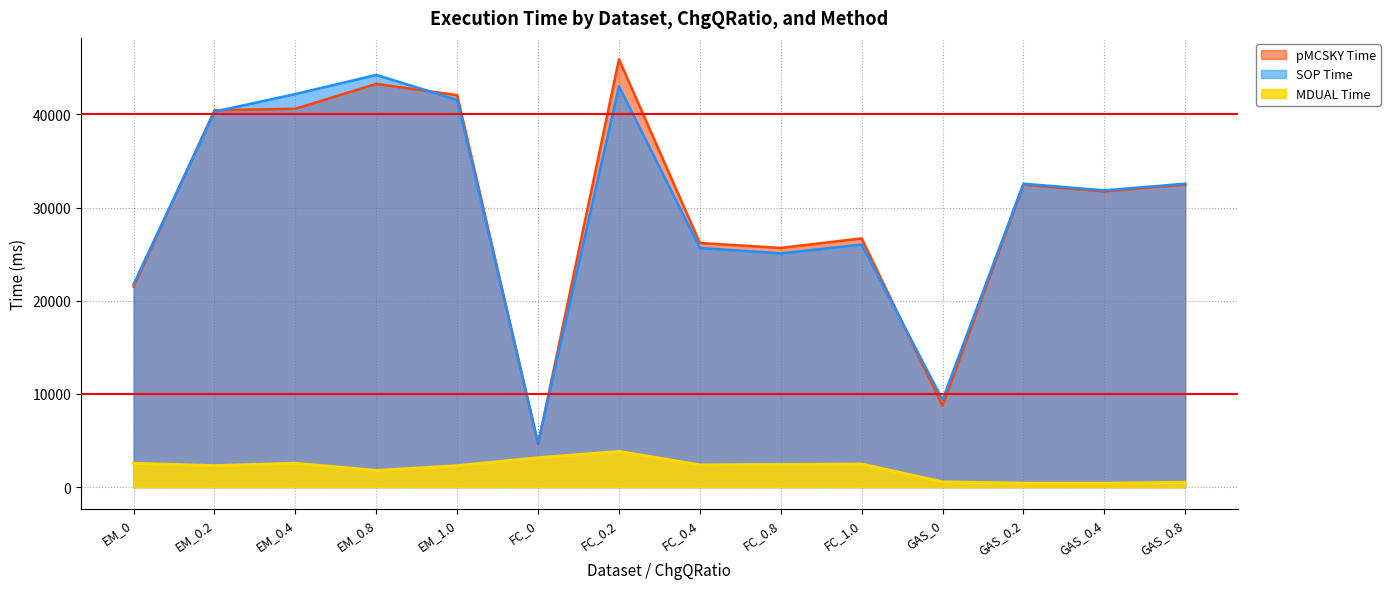

Reading left to right, transcribe all the data shown in this chart.

MDUAL Time: 2552.7	2303.4	2558.0	1783.9	2297.7	3151.9	3828.5	2380.1	2428.6	2476.0	560.4	418.0	410.7	516.1
SOP Time: 21788.3	40302.6	42192.1	44242.5	41559.5	4739.6	43029.1	25678.3	25087.0	26038.8	9373.3	32568.2	31853.0	32568.2
pMCSKY Time: 21526.5	40450.2	40617.4	43280.2	42070.2	4632.0	45921.6	26204.9	25673.3	26698.3	8733.0	32467.0	31742.6	32467.0